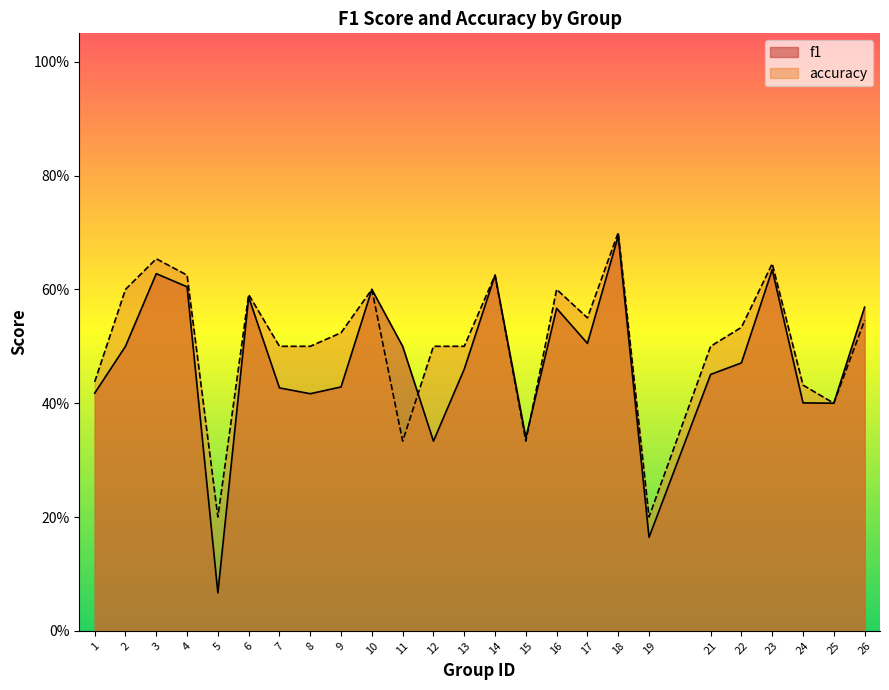

What is the value of the f1 point at the 18th from the left?

0.7